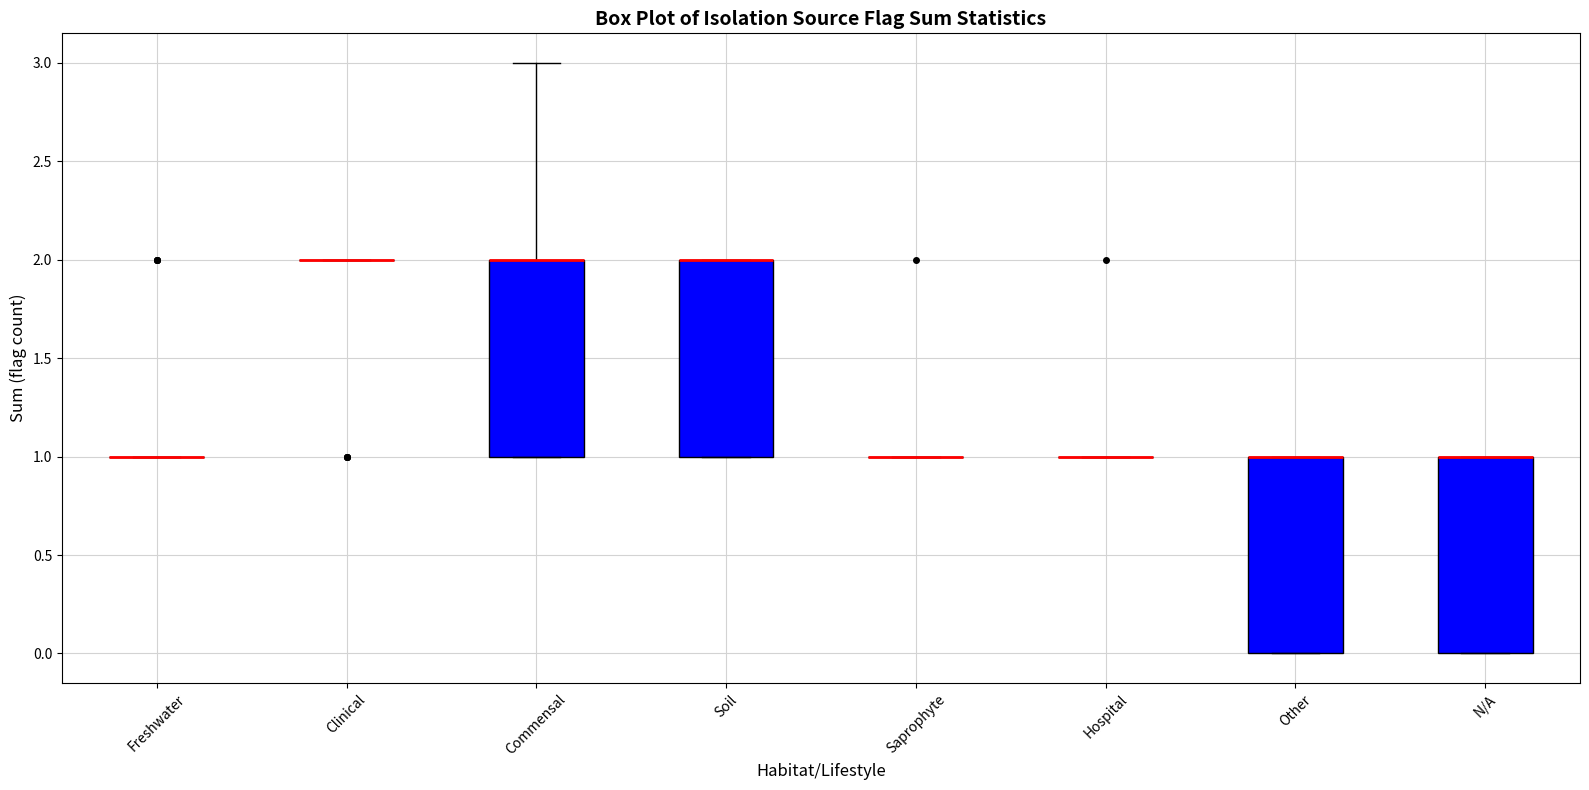

Reading left to right, transcribe this box plot: for each box, give where its median line is, the range the box spans, and where its two whiskers end, as read against the y-axis. The values are not printed on the chart, so give them approximately, as read against the axis.

Freshwater: box collapsed to a line at 1, whiskers 1 to 1
Clinical: box collapsed to a line at 2, whiskers 2 to 2
Commensal: median 2 (drawn on the box's upper edge), box 1 to 2, whiskers 1 to 3
Soil: median 2 (drawn on the box's upper edge), box 1 to 2, whiskers 1 to 2
Saprophyte: box collapsed to a line at 1, whiskers 1 to 1
Hospital: box collapsed to a line at 1, whiskers 1 to 1
Other: median 1 (drawn on the box's upper edge), box 0 to 1, whiskers 0 to 1
N/A: median 1 (drawn on the box's upper edge), box 0 to 1, whiskers 0 to 1